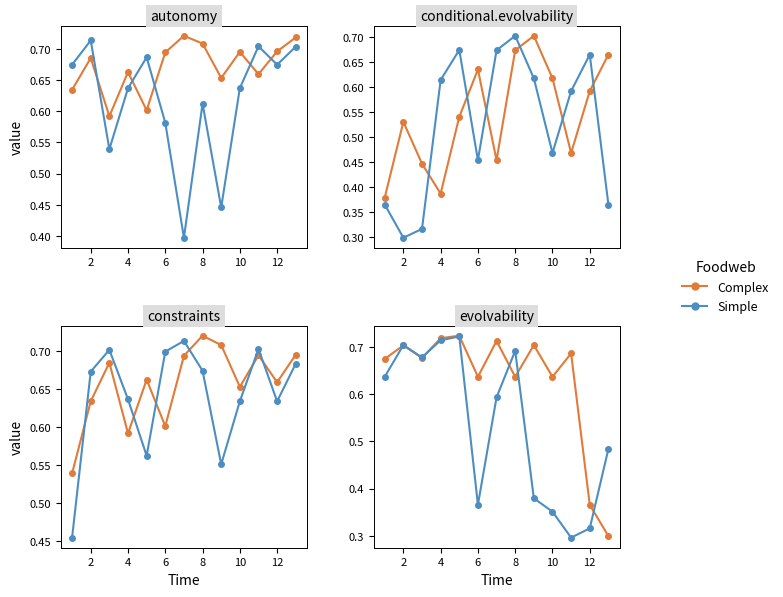

How many times do Simple and Complex cross each other?

5